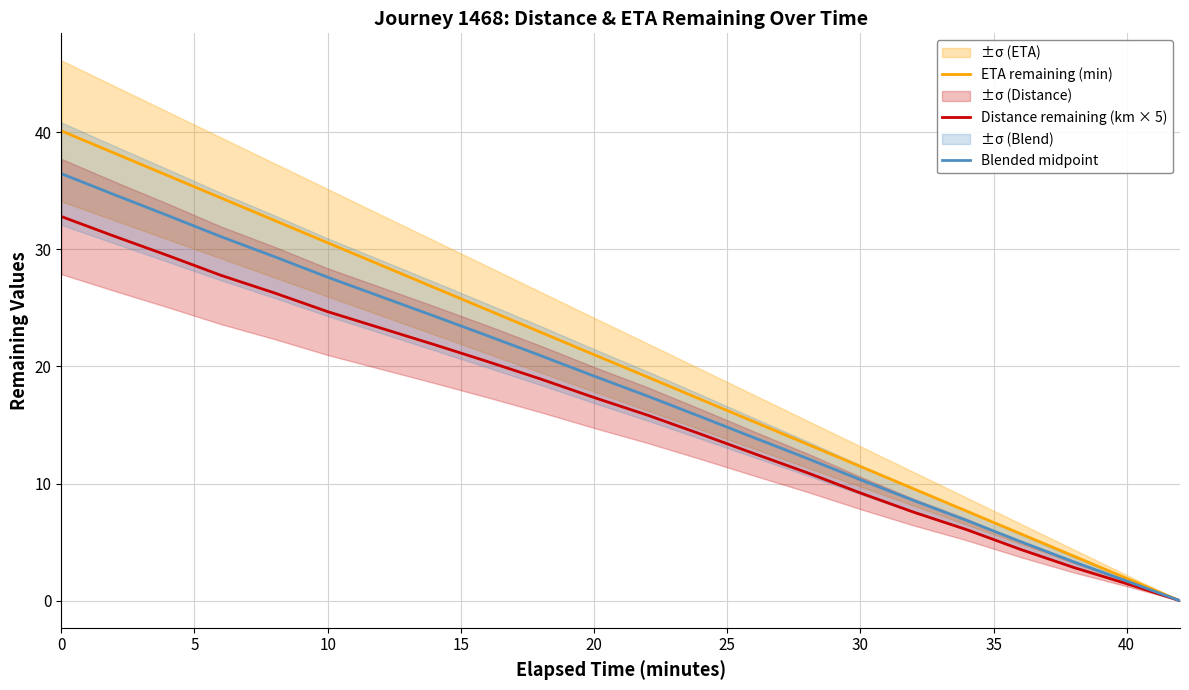

True or false: ETA remaining (min) and Distance remaining (km × 5) intersect in this chart.

False